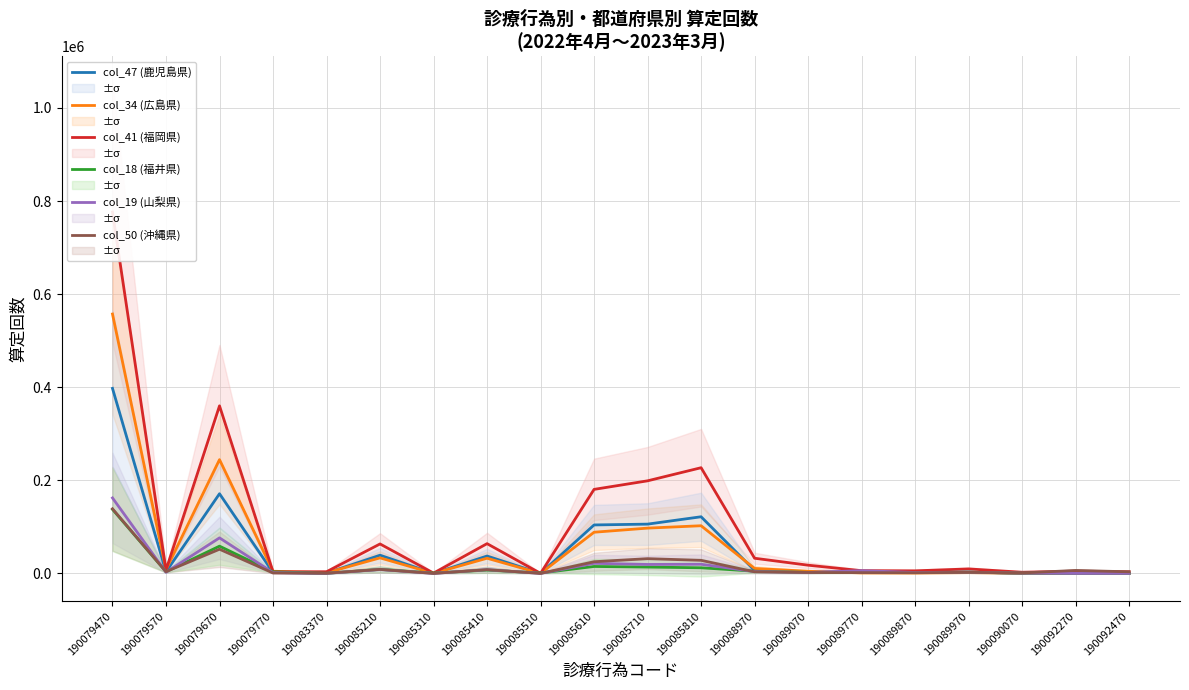

What is the difference between the highest and lowest values at 190092470?

3579